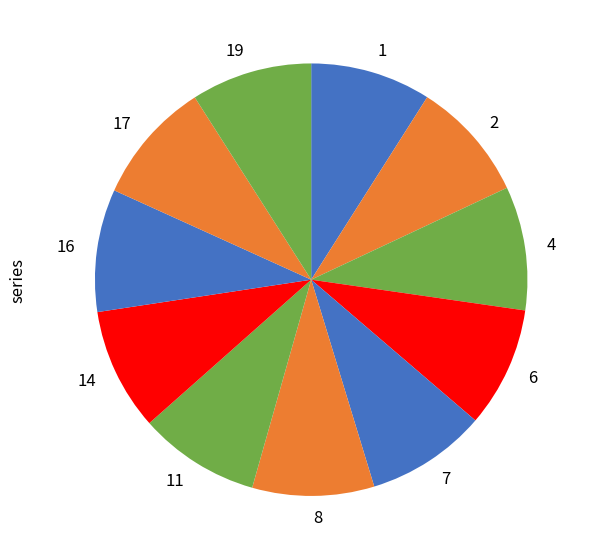

Do 19 and 14 together represent more than half of the pie?

No